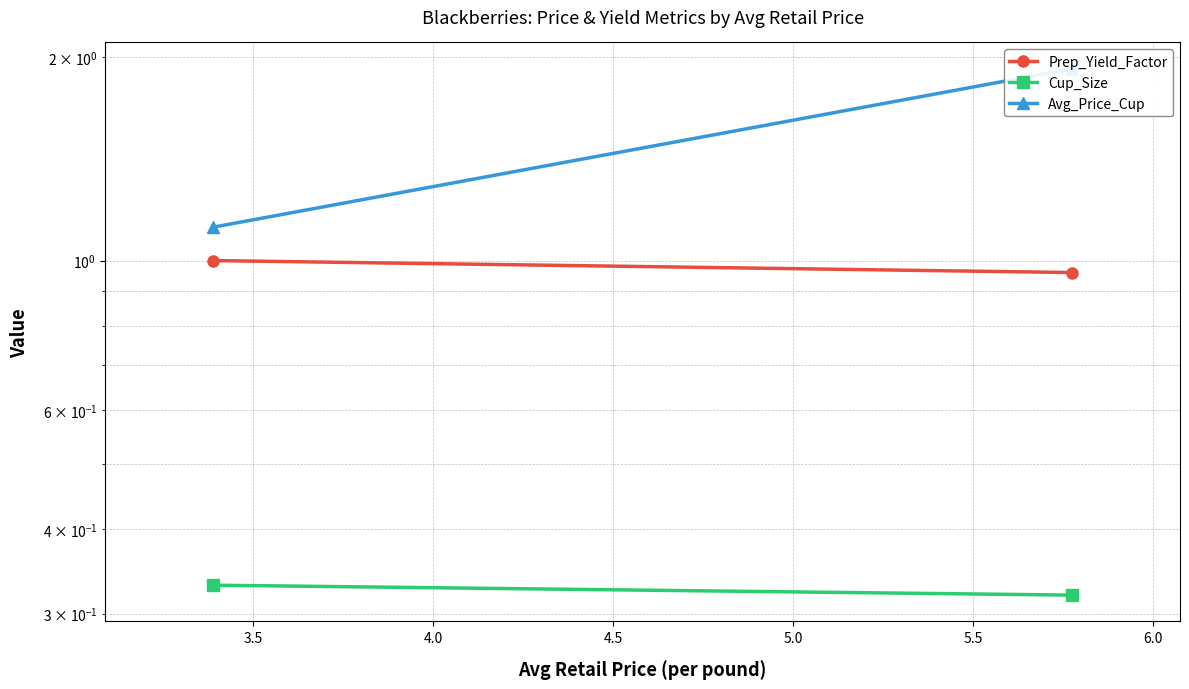

What are all the series names shown in the legend?

Prep_Yield_Factor, Cup_Size, Avg_Price_Cup